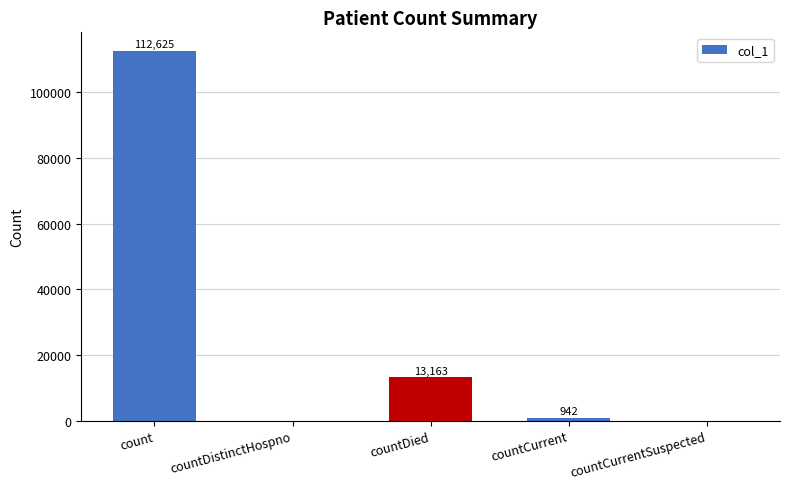

Between countDistinctHospno and countDied, which is larger?

countDied